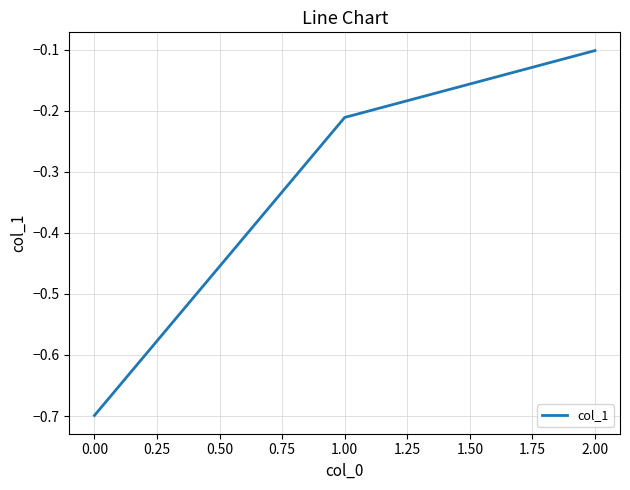

What position from the right is 1.00?

2